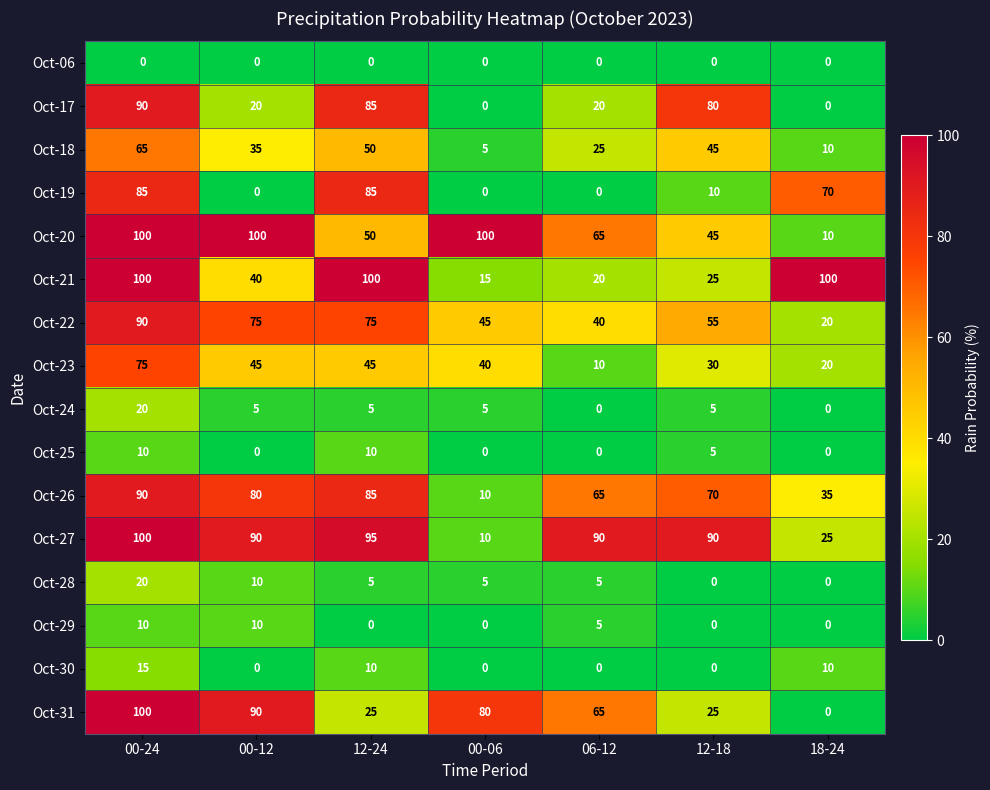

What is the spread (max minus min) of values at 18-24?

100